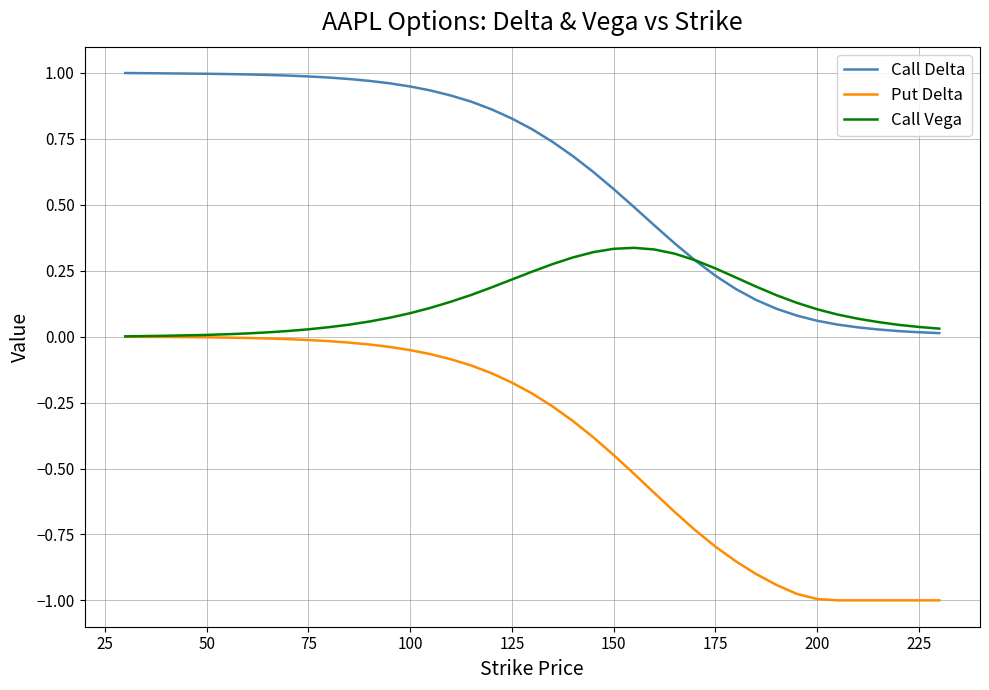

Which series has the largest total across all categories?

Call Delta